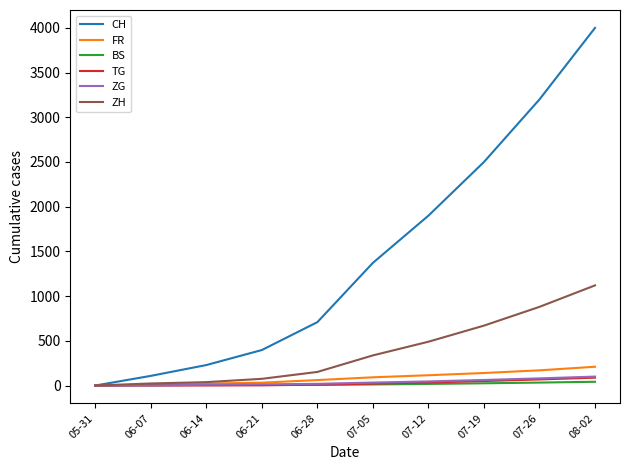

What are all the series names shown in the legend?

CH, FR, BS, TG, ZG, ZH